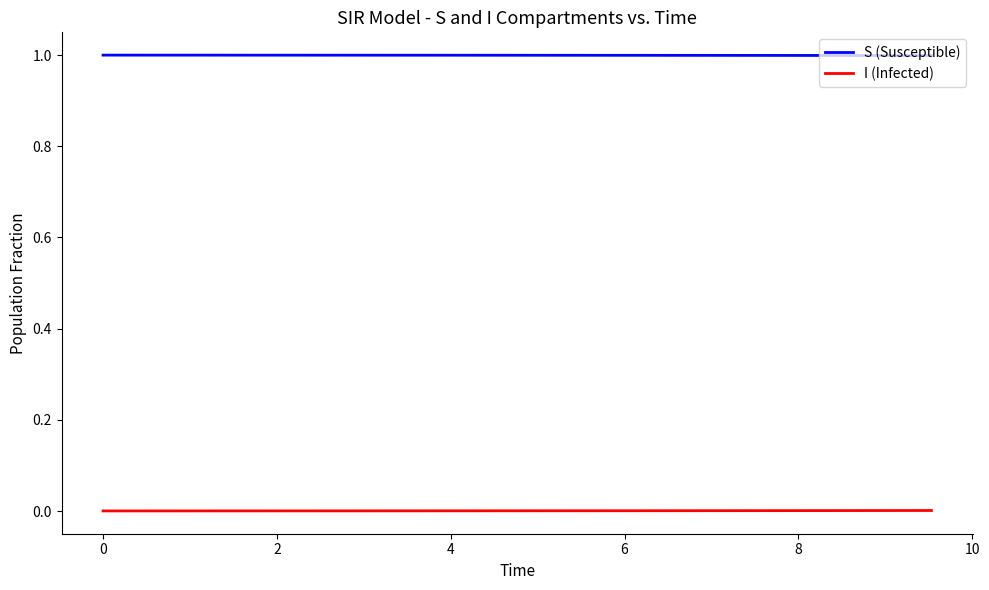

True or false: S (Susceptible) and I (Infected) intersect in this chart.

False